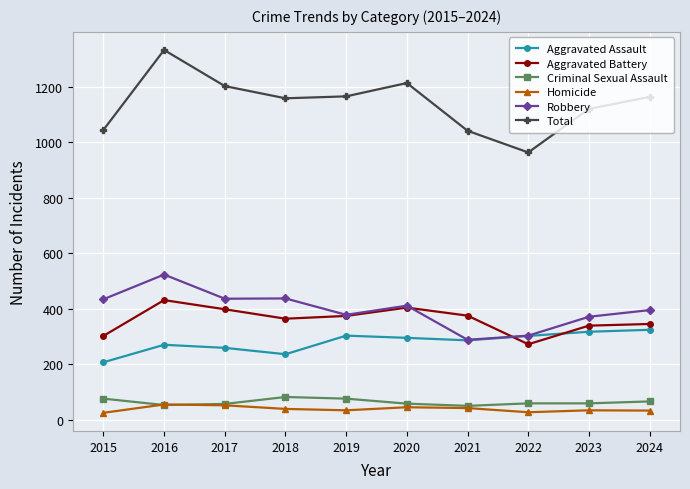

What is the sum of all Aggravated Assault values?

2799